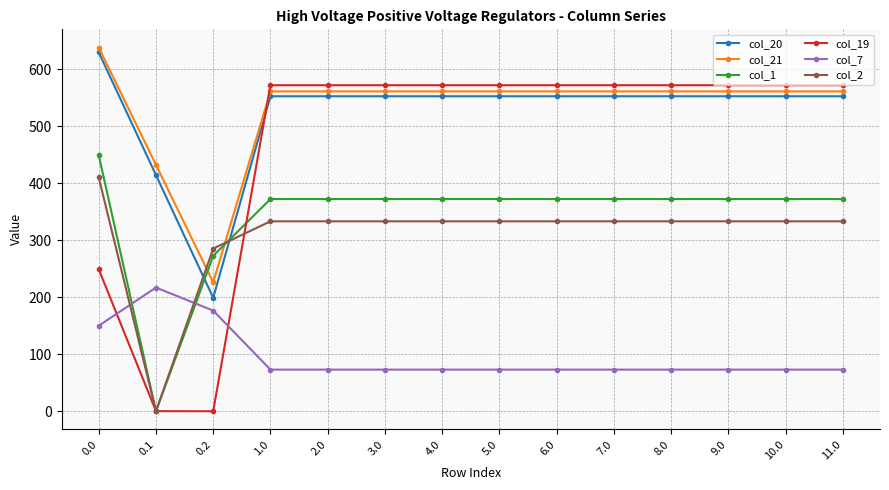

Is it true that col_21 equals 1069.0 at 0.0?

False